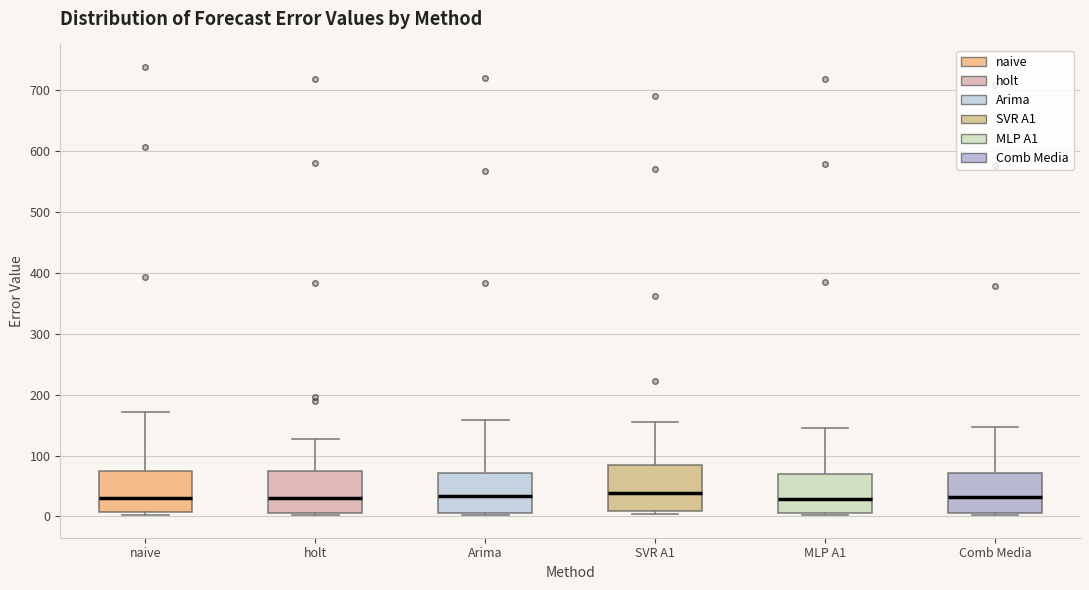

Where does the upper whisker of the box for MLP A1 end on the y-axis? The values are not printed on the chart, so give them approximately, as read against the axis.

140